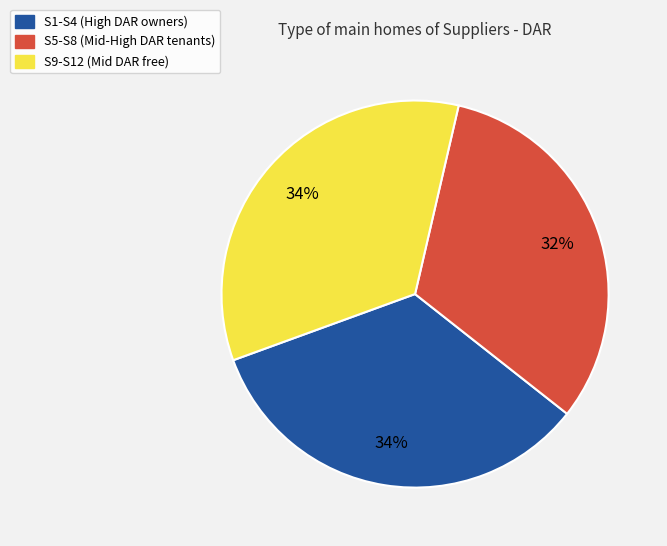

To the nearest percent, what is the difference between the largest and smallest slice percentages?

2%